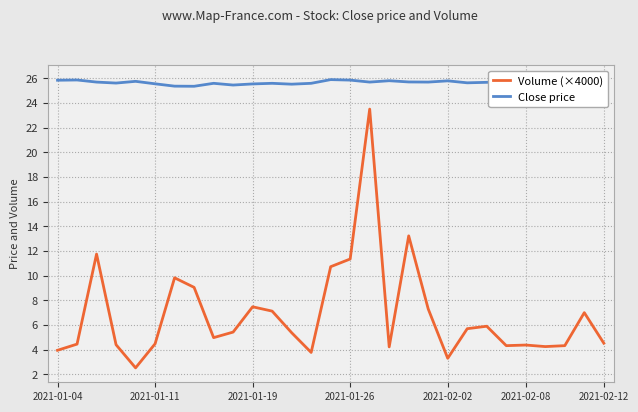

Which series has the largest range (max minus min)?

Volume (×4000)